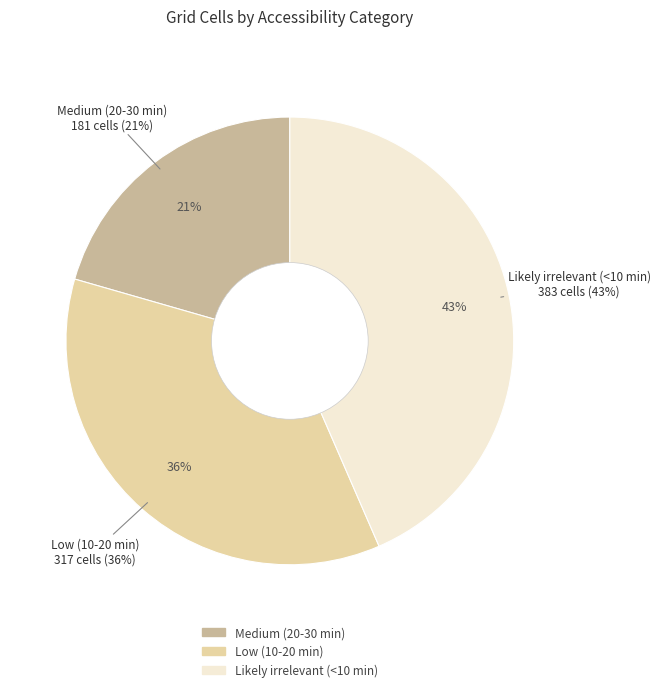

The Medium (20-30 min) slice represents 21% of the pie. True or false?

True